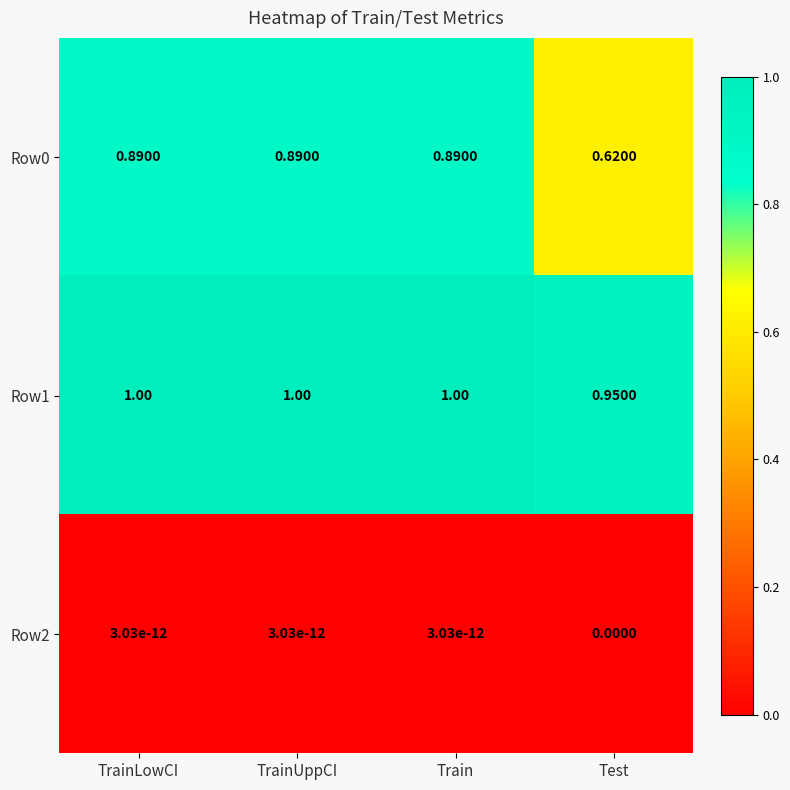

At which label does Row1 reach its minimum?

Test